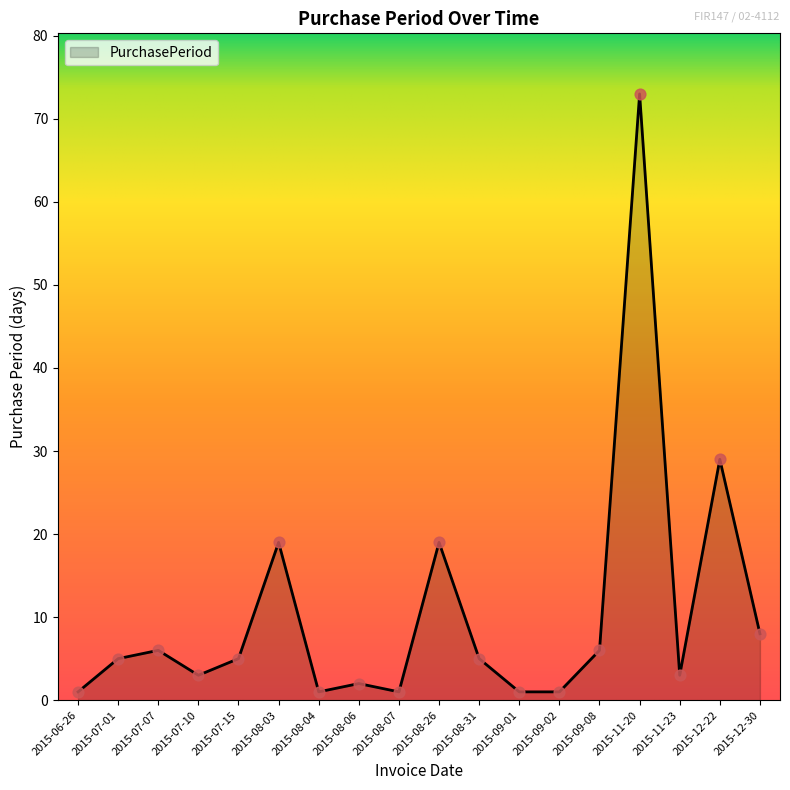

What is the ratio of the value at 2015-08-31 to the value at 2015-11-20?

0.1